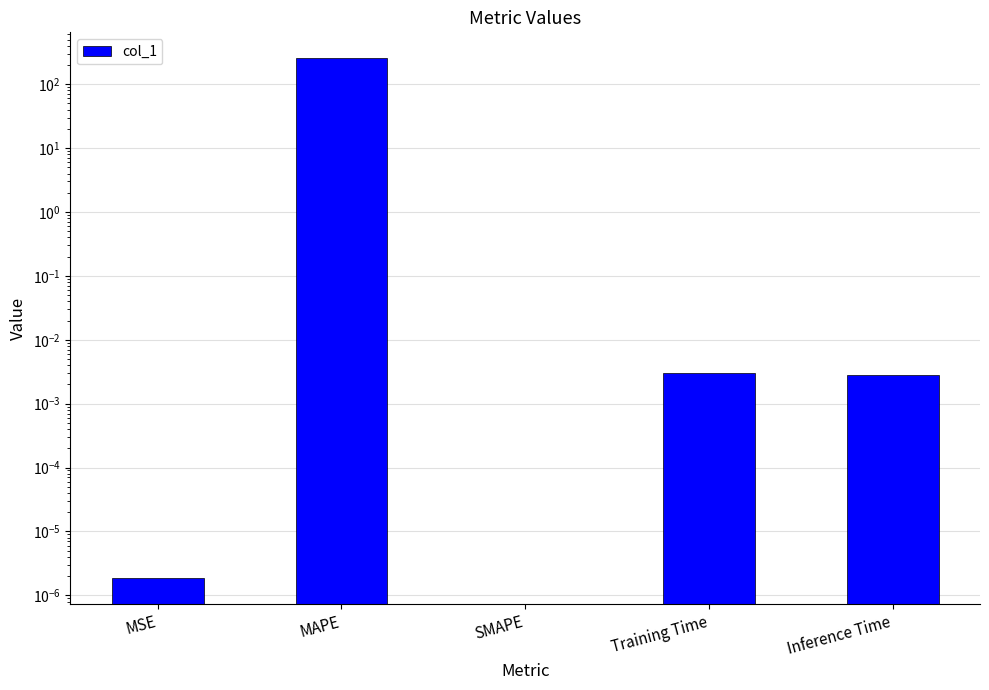

What is the difference between the maximum and minimum values?

254.0